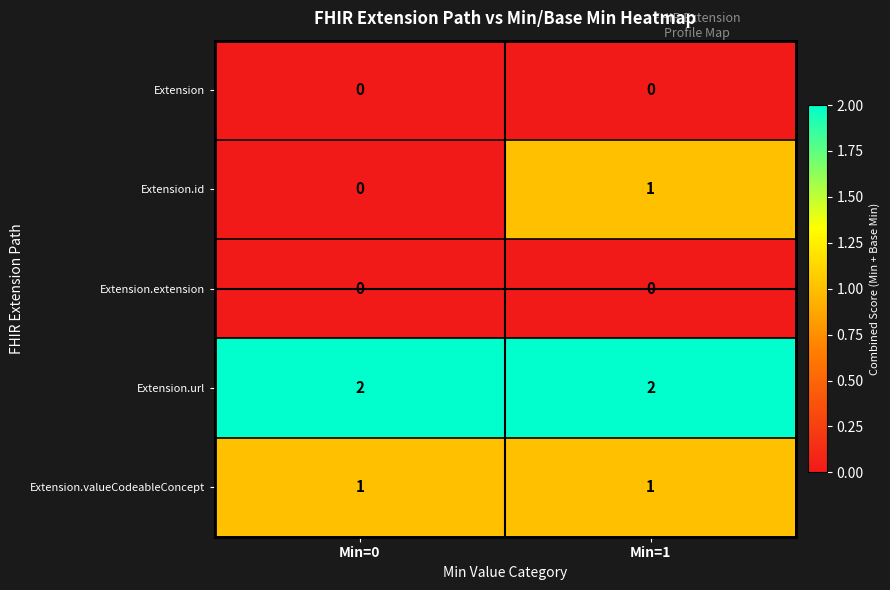

Which series has the widest spread of values?

Extension.id